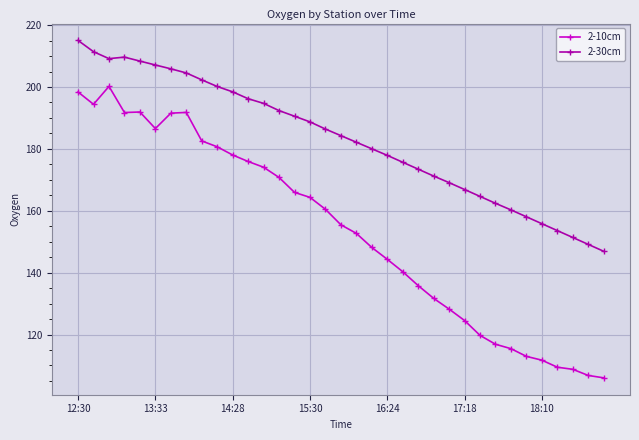

How many data points in 2-10cm are less than 155?

17